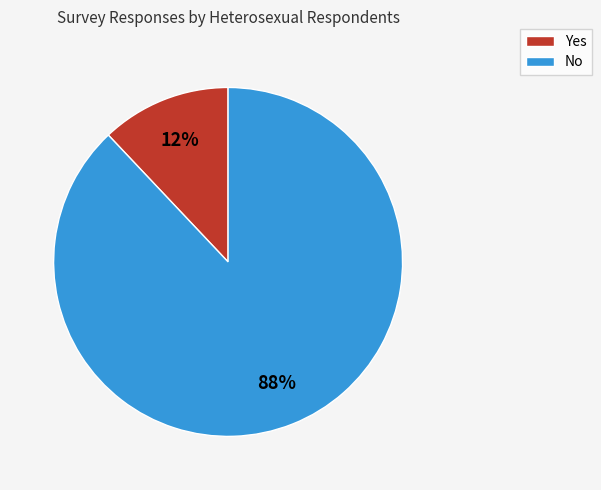

Do Yes and No together represent more than half of the pie?

Yes